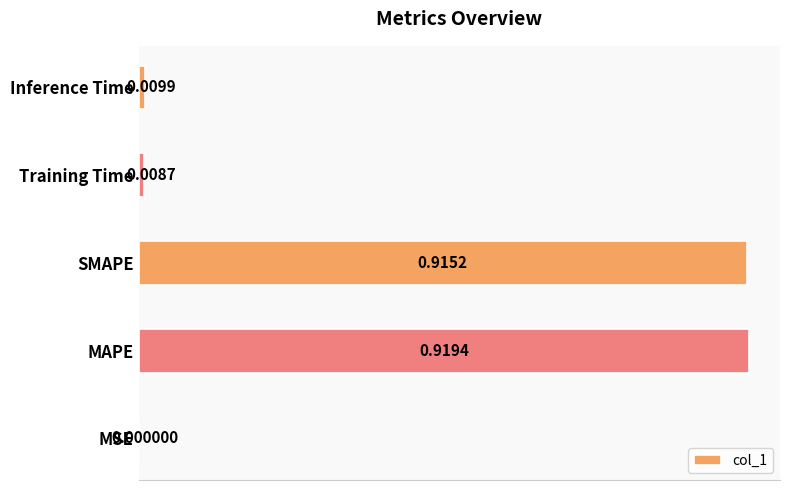

Which label corresponds to the largest value in the chart?

MAPE